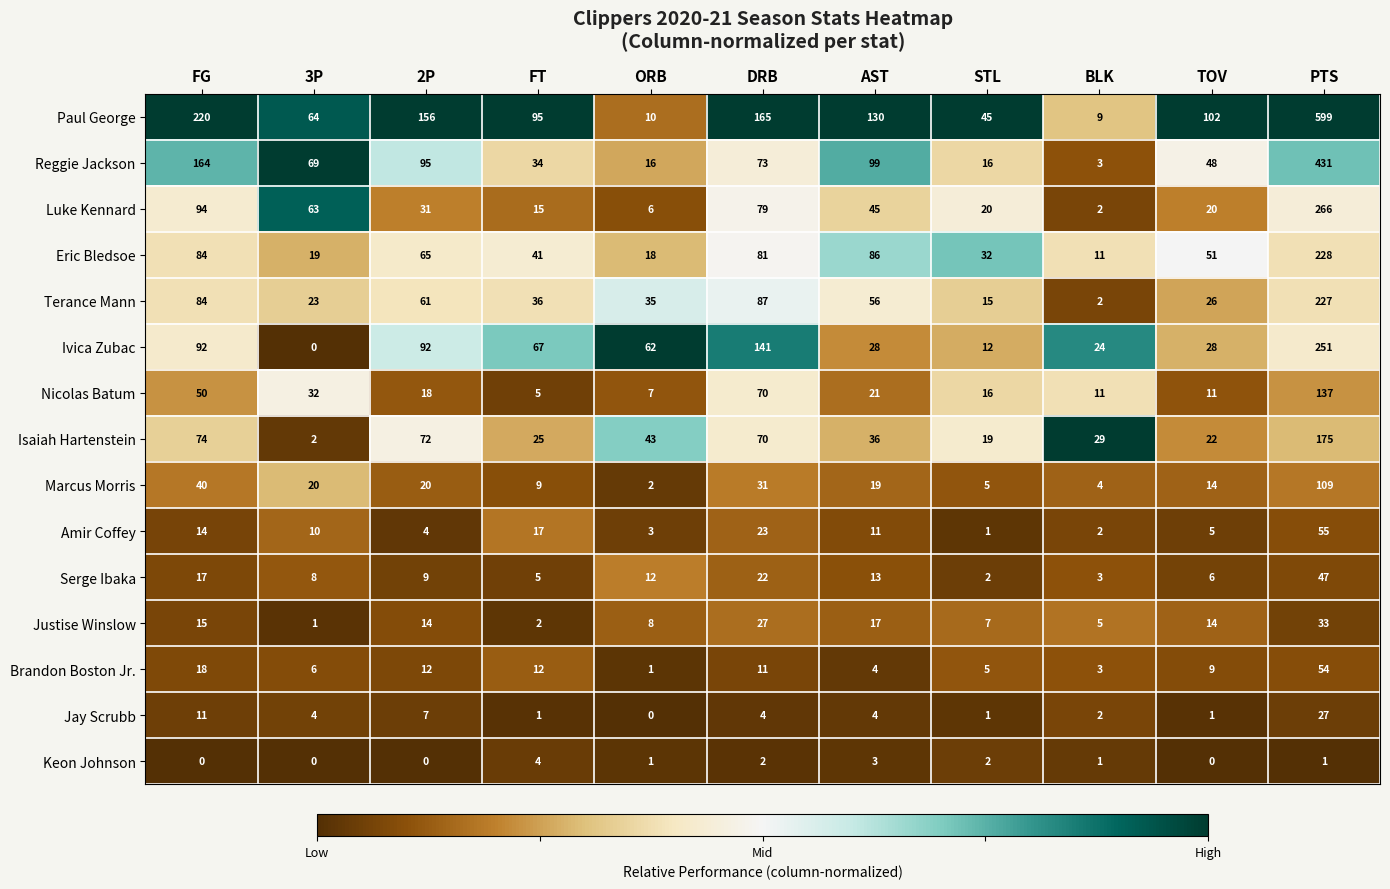

At which label is Terance Mann closest to 114?

DRB